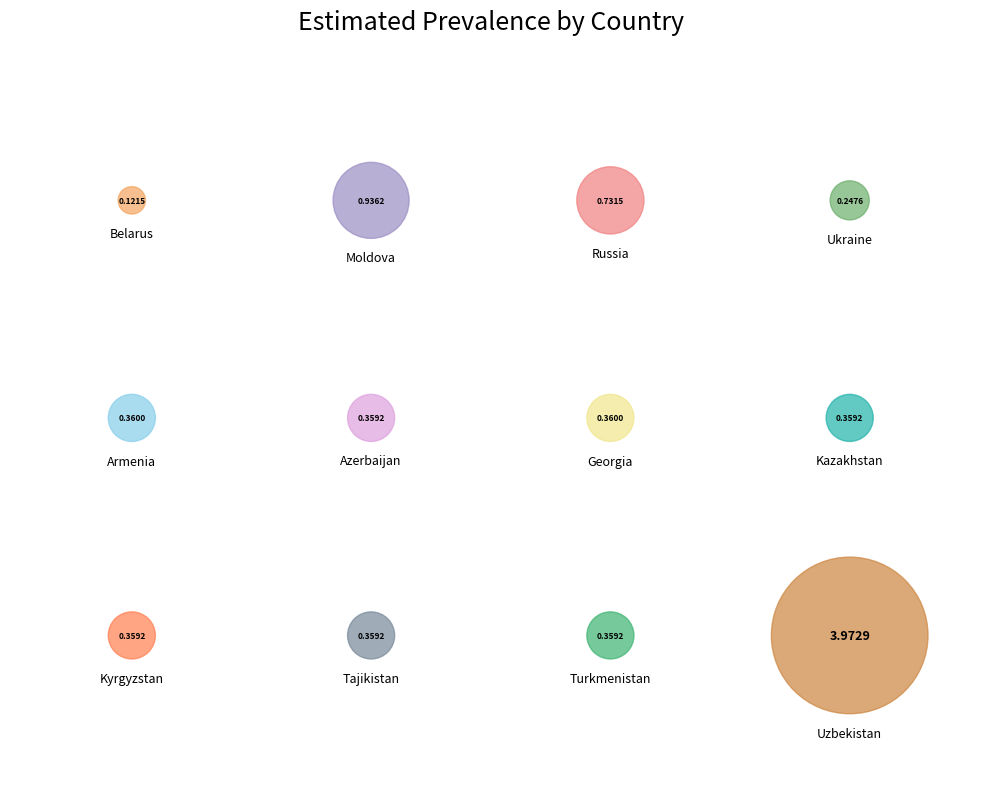

Which category has the smallest portion of the pie?

Belarus